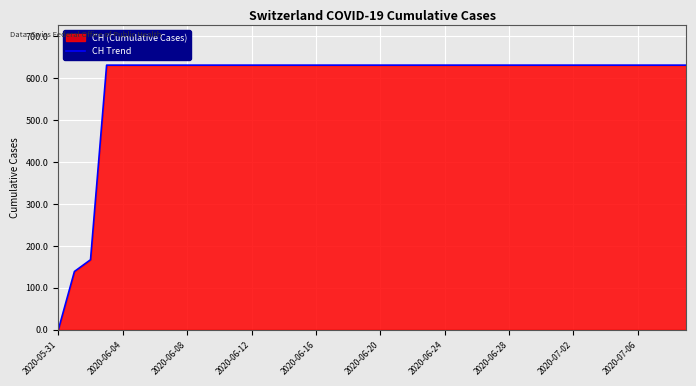

What is the value of the 14th point from the left?

631